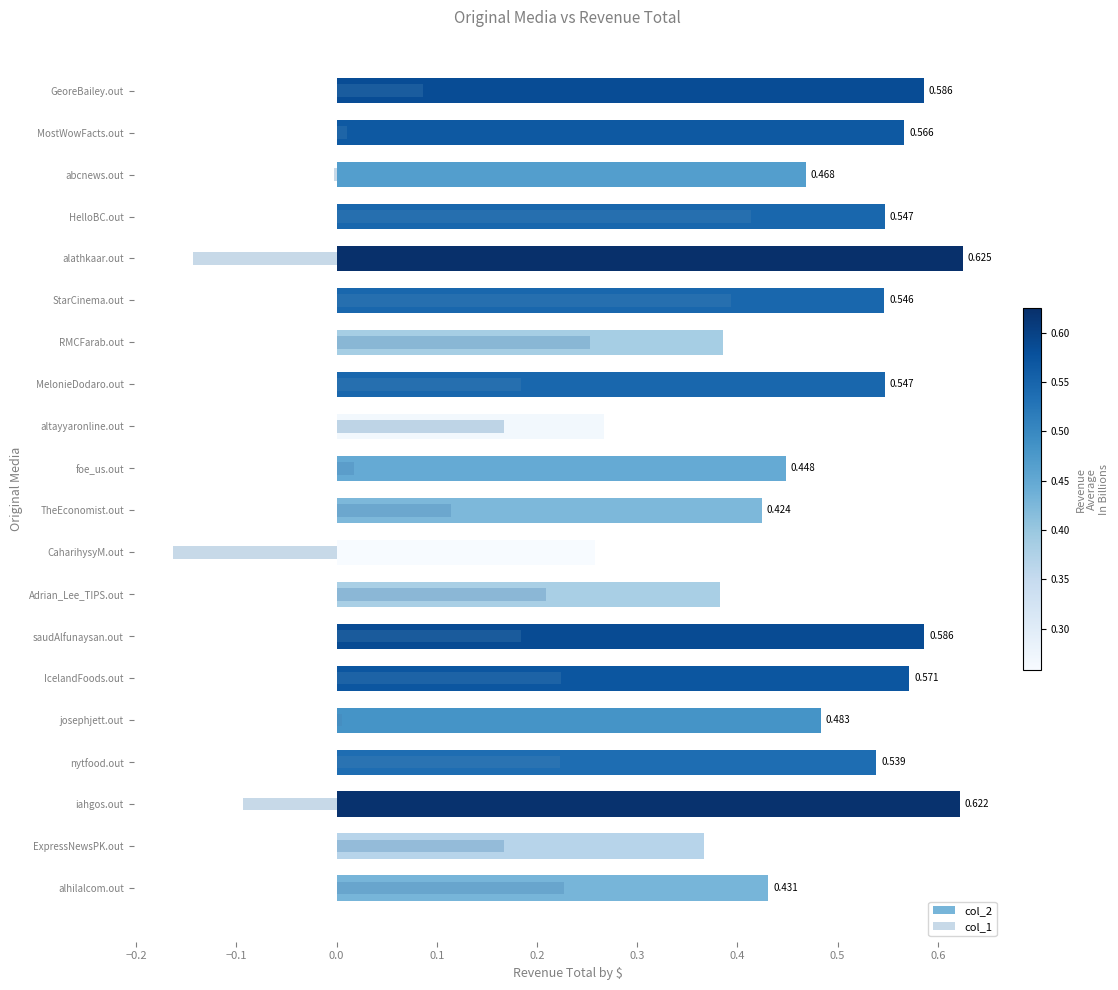

List the series in order of their overall mean, lowest first.

col_1, col_2